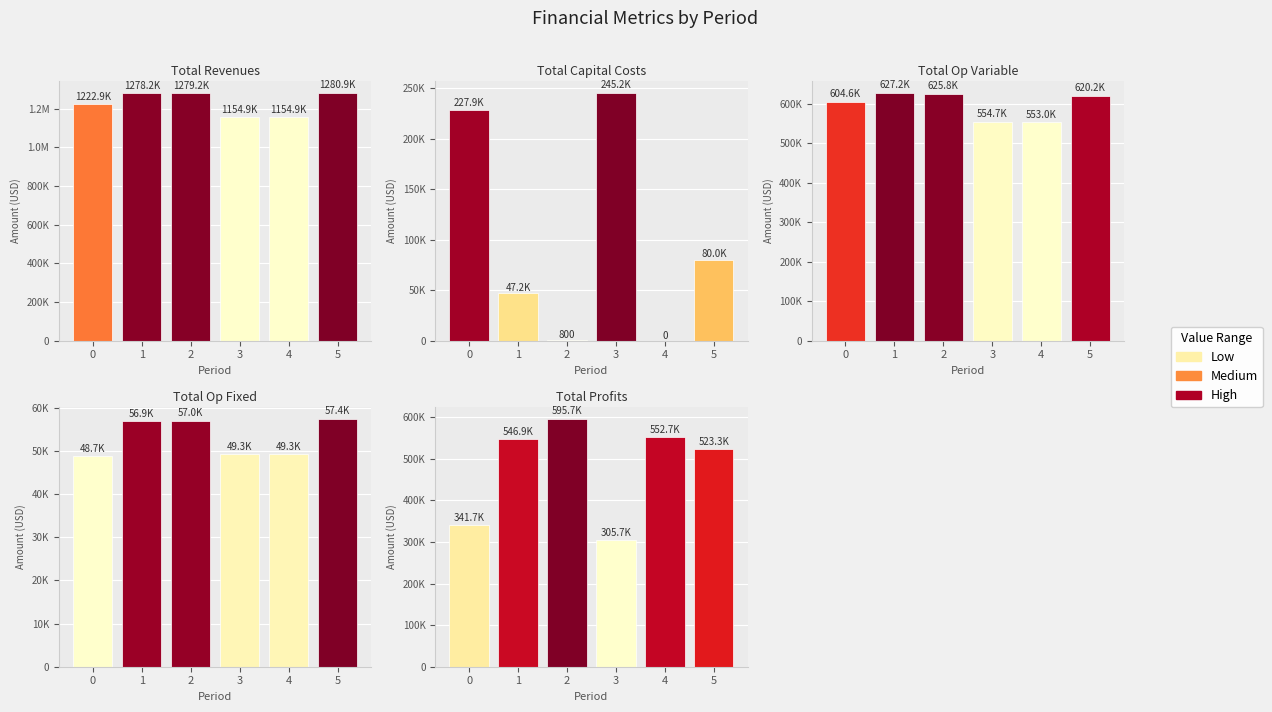

What is the difference between the maximum and minimum values in the Total Profits series?

290023.8